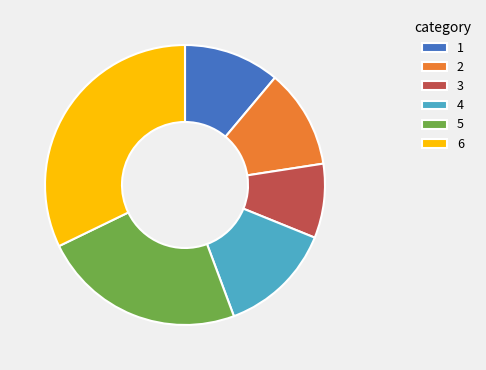

Is there any slice that represents more than half of the pie?

No